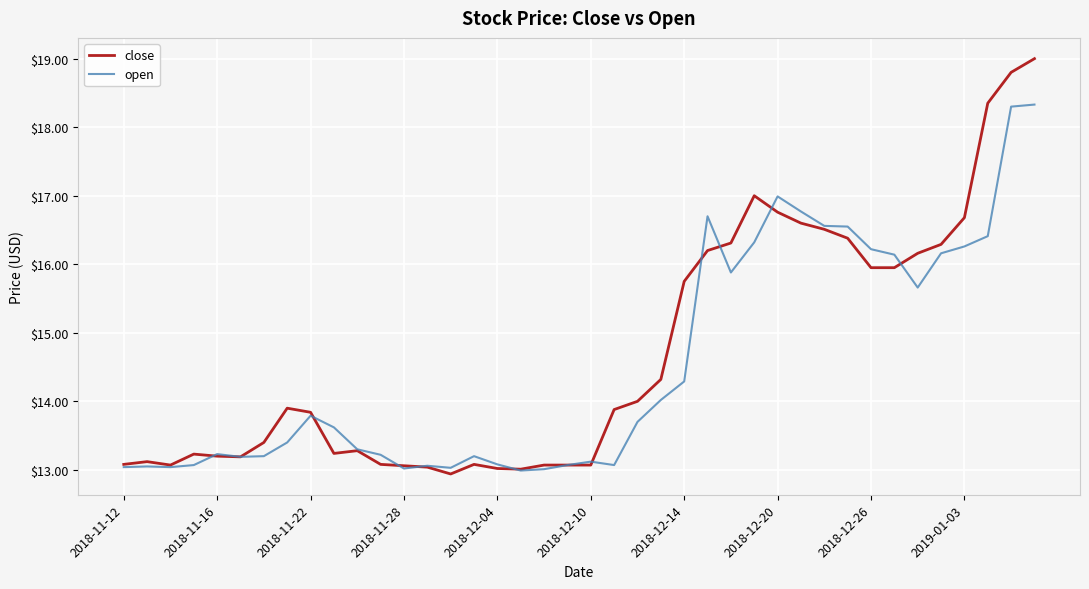

What is the lowest value of the close series?

12.9